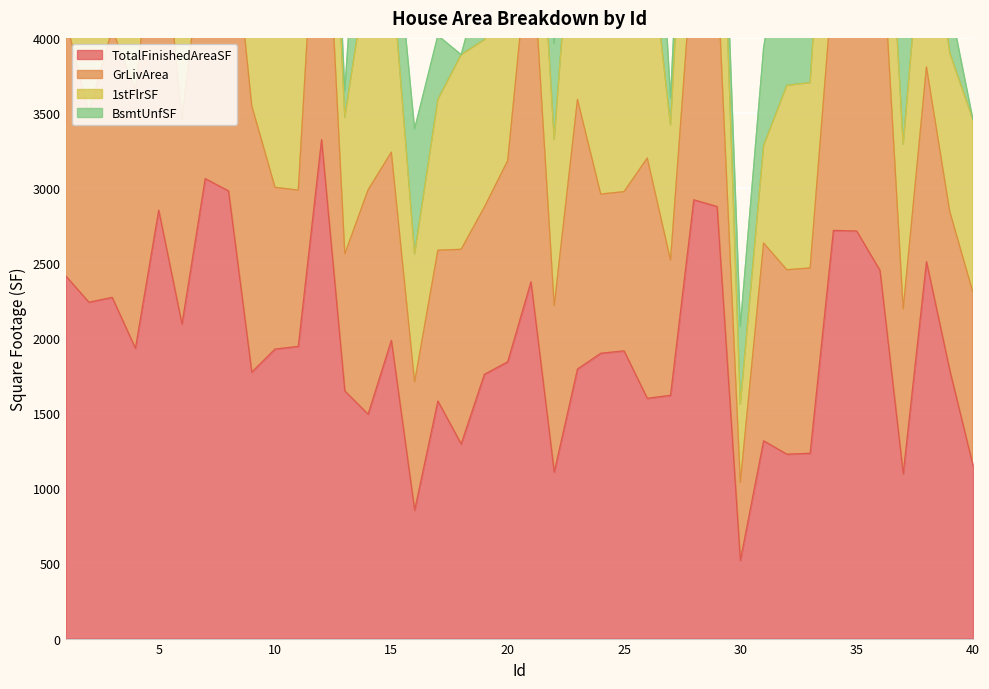

At which category is the sum across all series the highest?

23